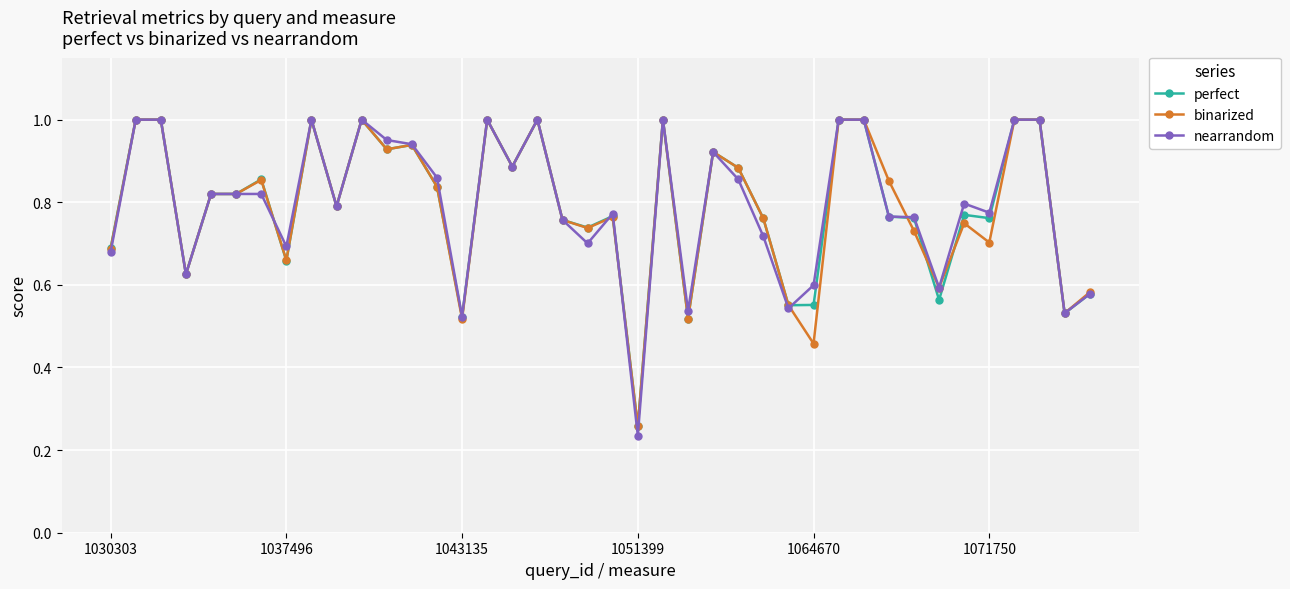

Which series has the largest range (max minus min)?

nearrandom